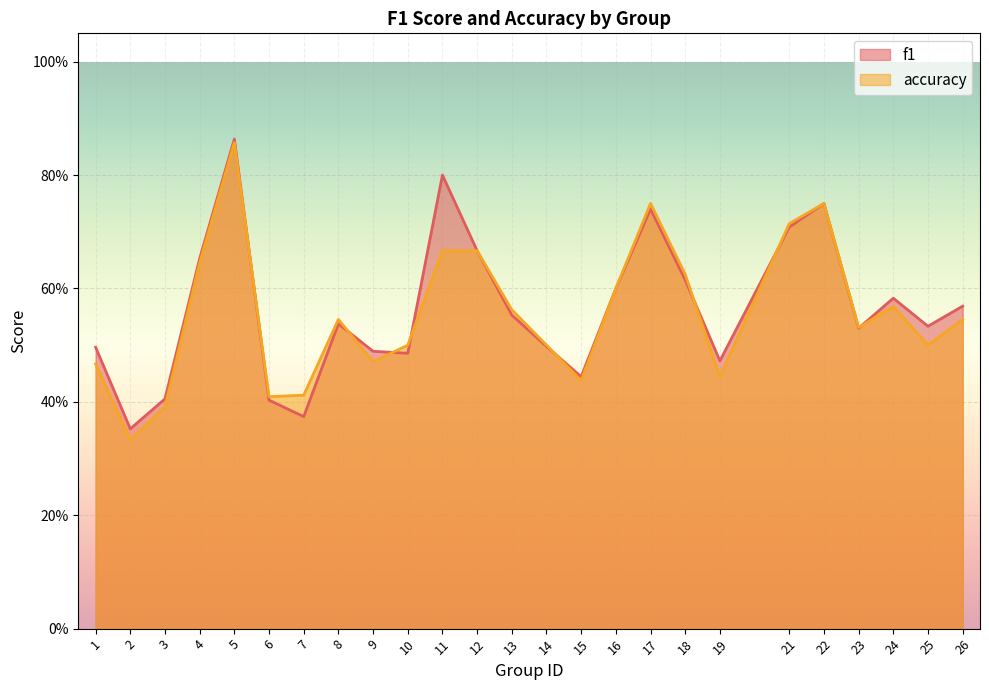

What is the minimum value for f1?

0.4